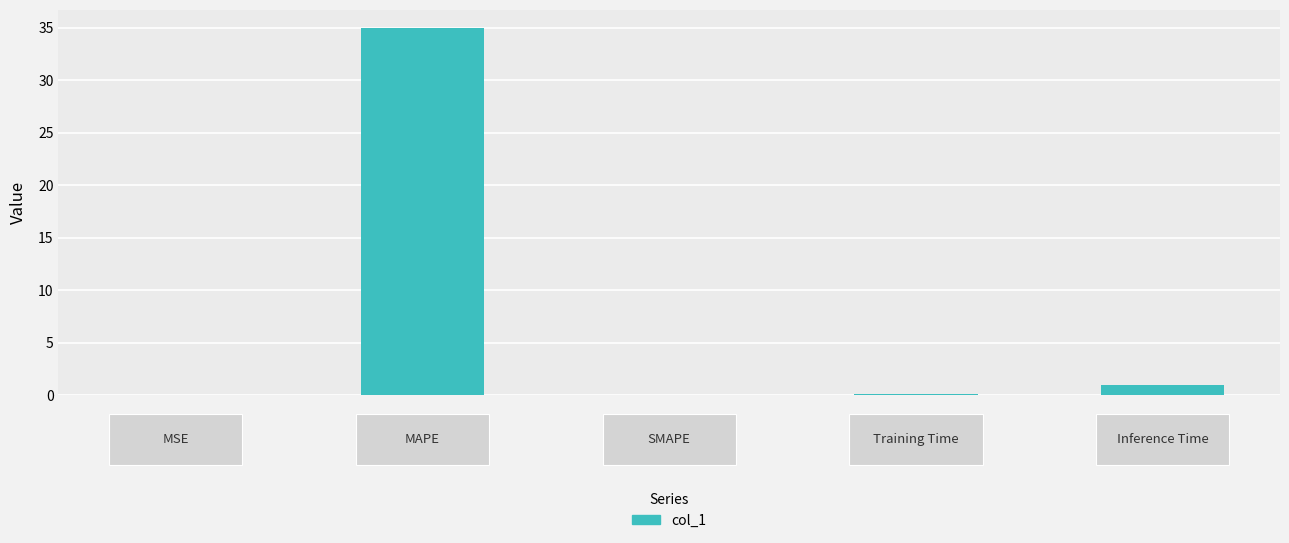

What is the sum of all values?

36.1